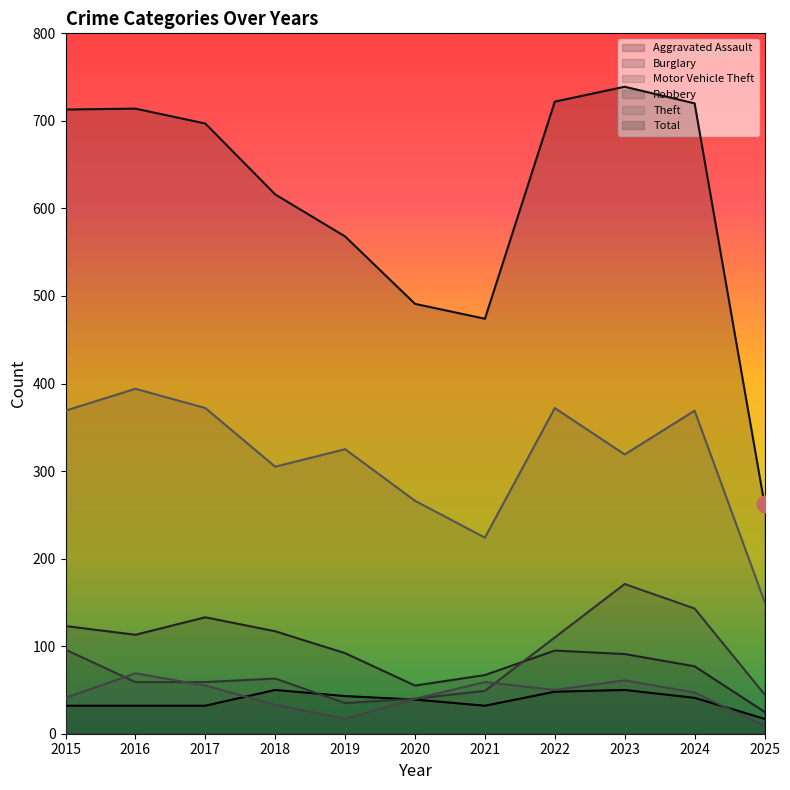

True or false: Burglary and Aggravated Assault cross at least once.

False